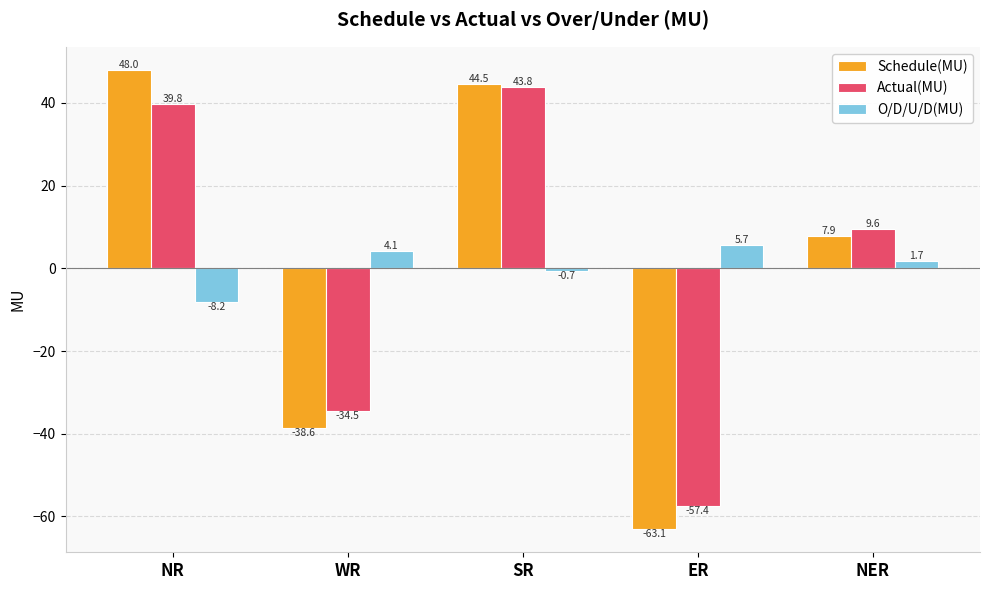

What is the smallest value displayed?

-63.1